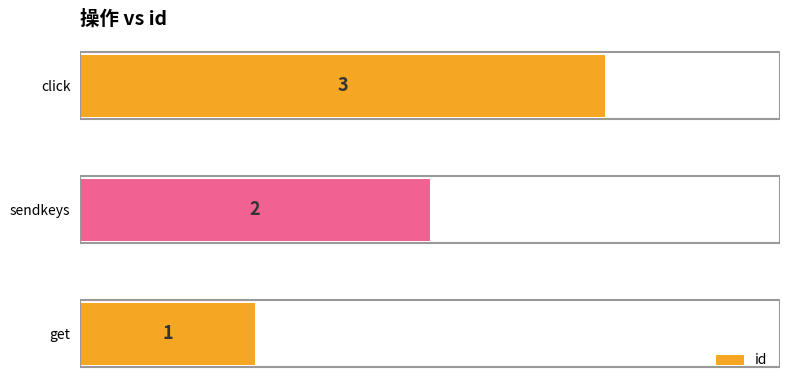

What is the difference between the maximum and minimum values?

2